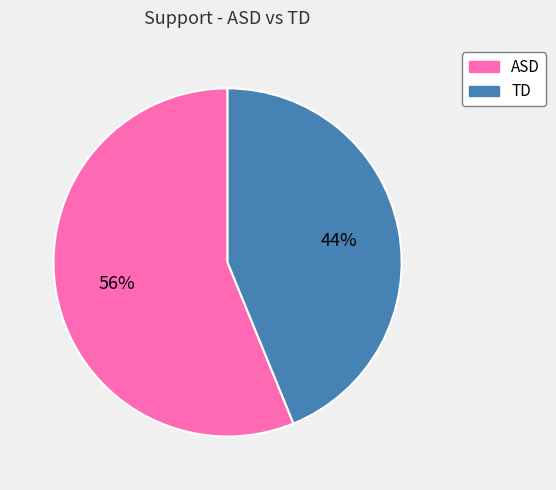

Combined, do TD and ASD account for over 50%?

Yes